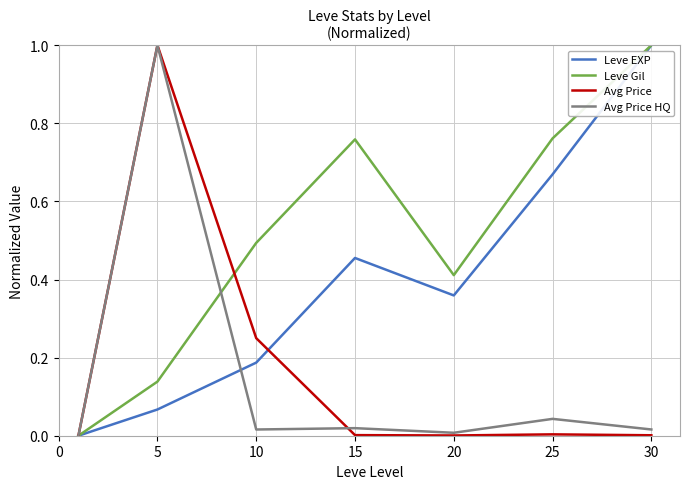

Does the chart display data point markers on the line(s)?

No